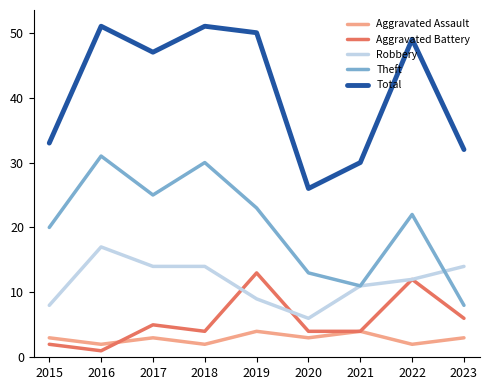

Is the value of Total at 2020 greater than the value of Aggravated Assault at 2020?

Yes